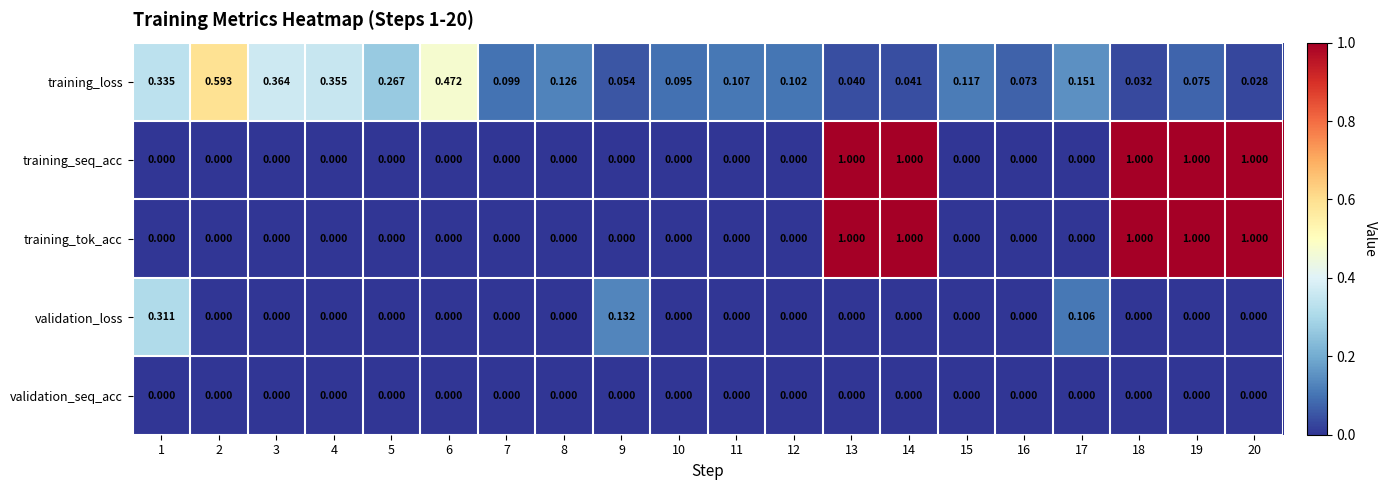

Which series changed the most between 13 and 19?

training_loss